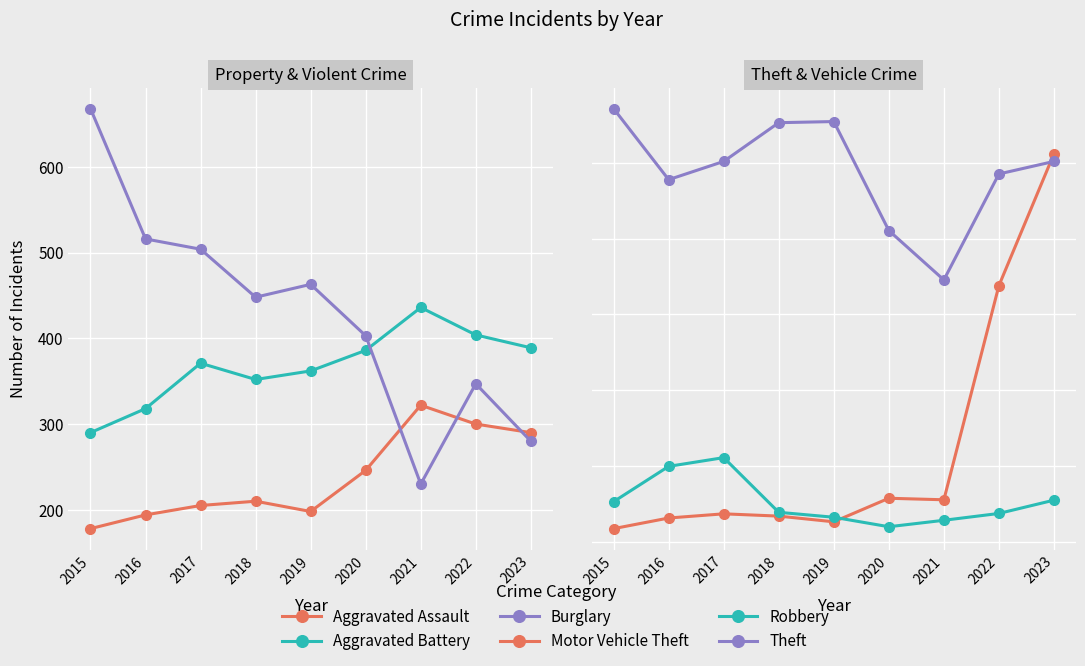

At how many categories does at least one series exceed 1107?

7